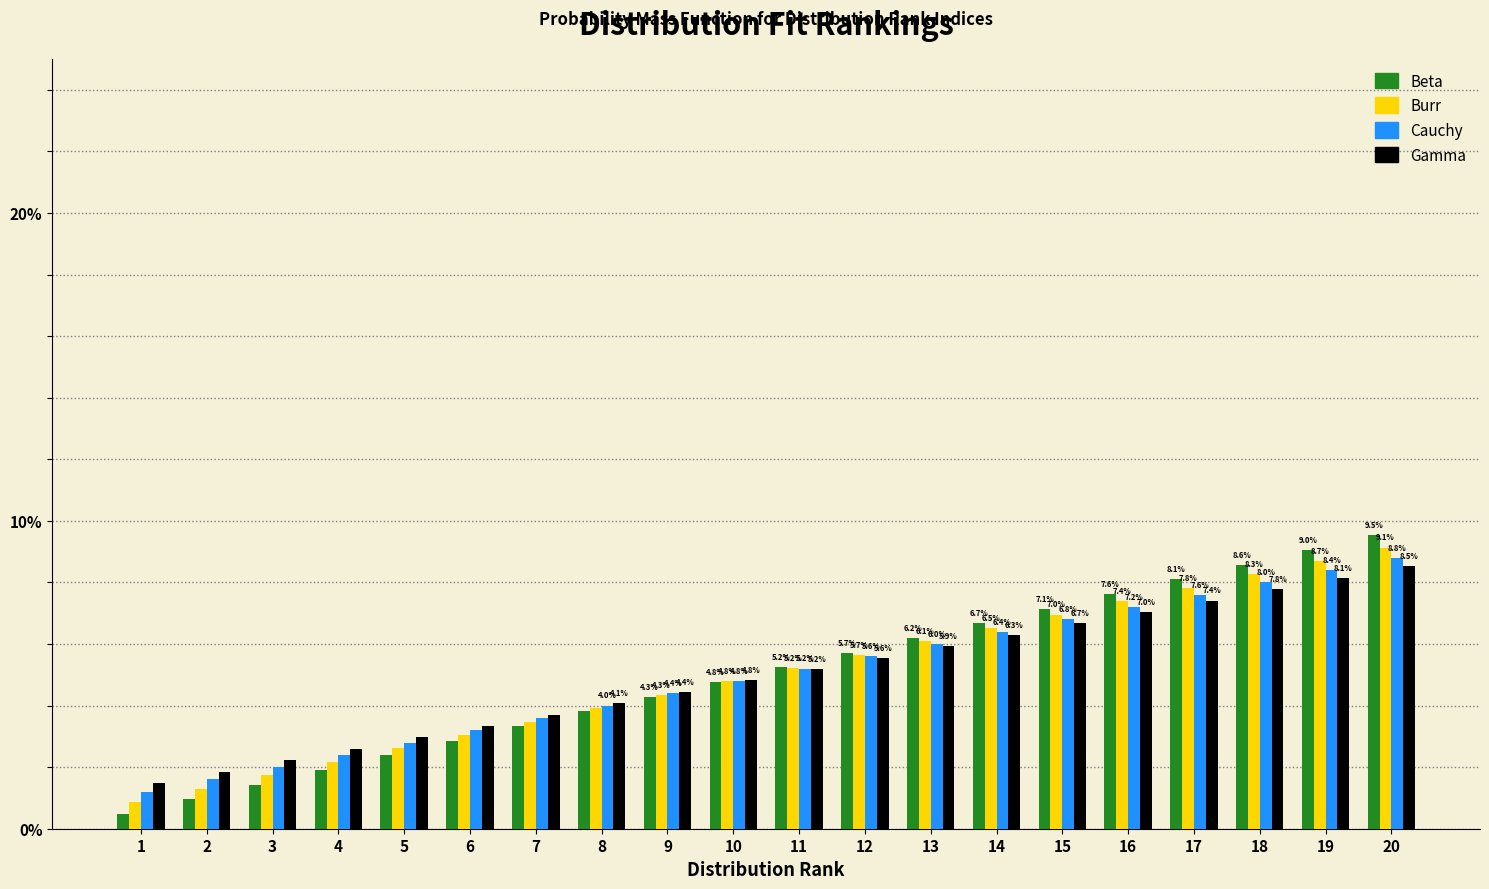

What is the greatest value displayed?

9.5